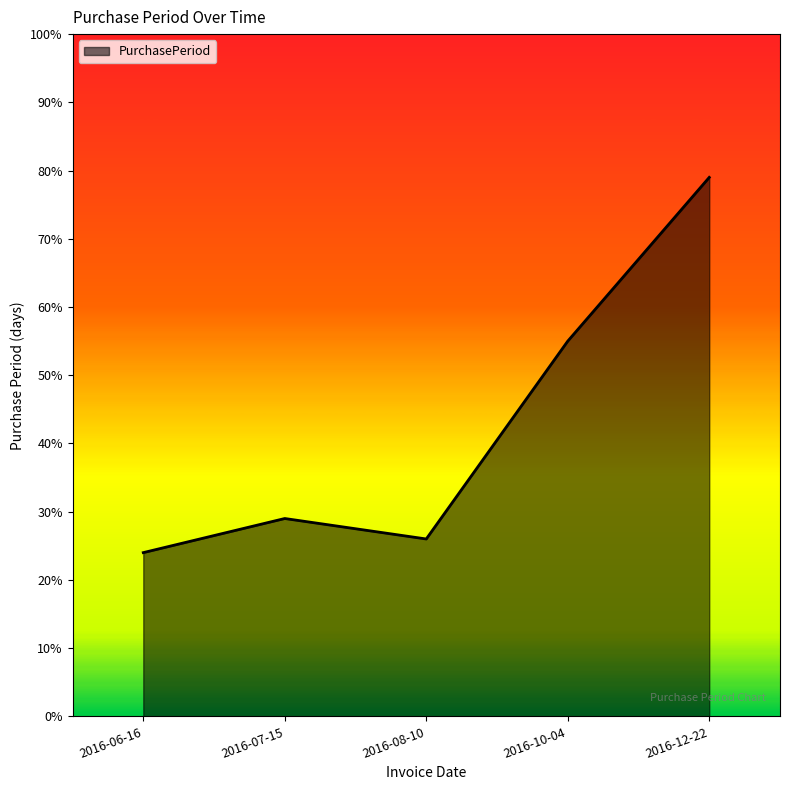

The value at 2016-07-15 is 29. True or false?

True